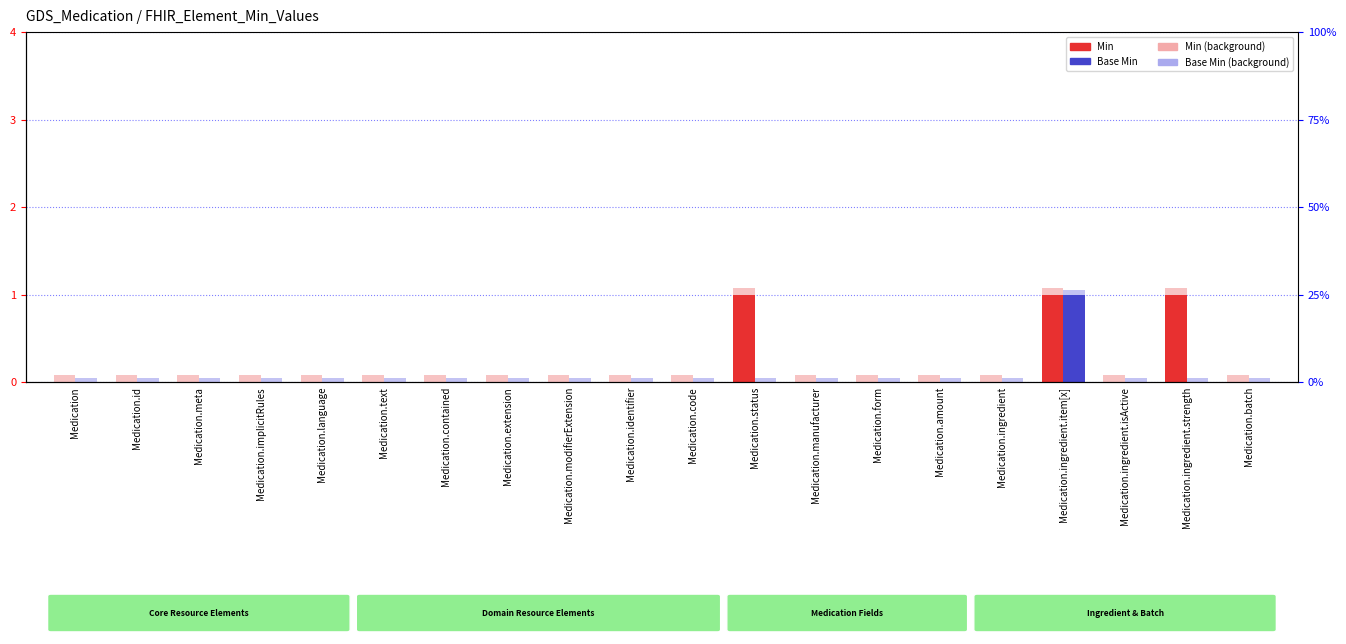

At which label is Base Min closest to 0?

Medication